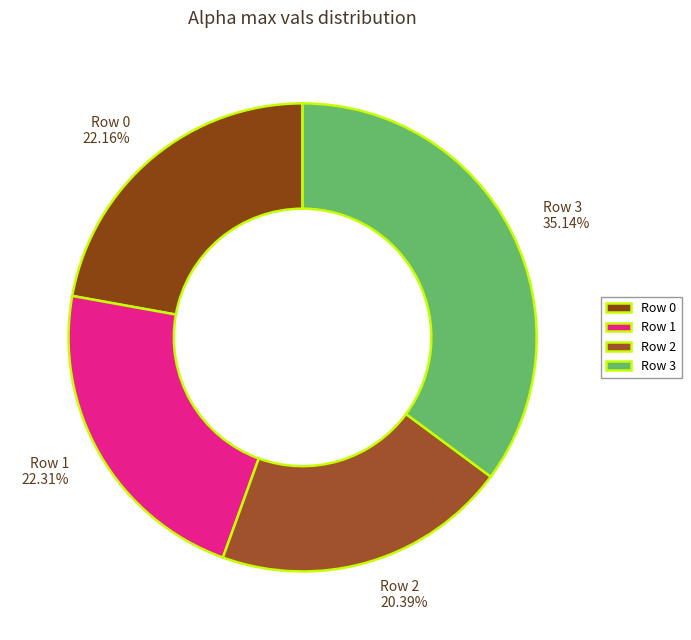

How many slices are in this pie chart?

4